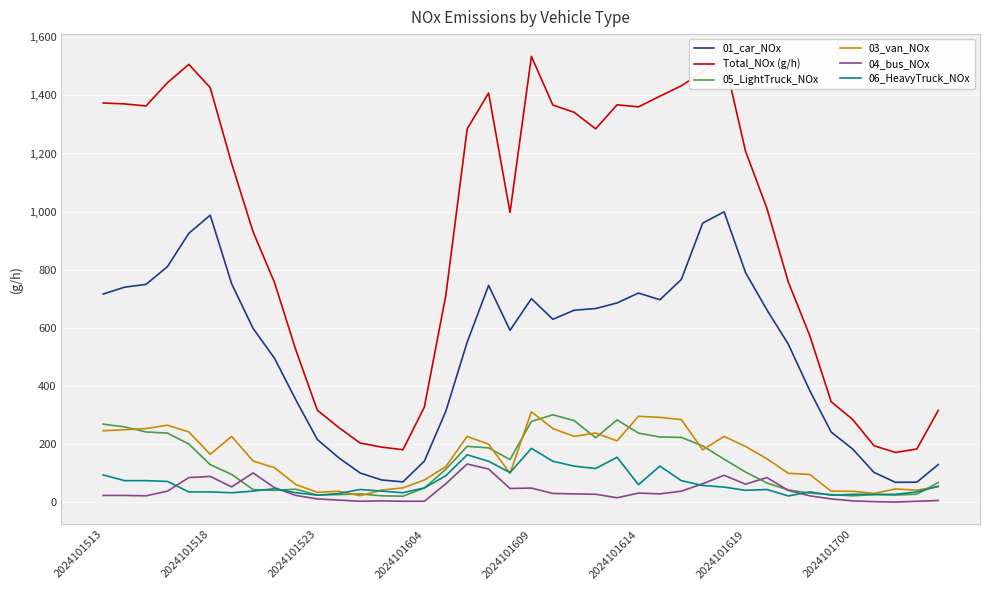

True or false: 04_bus_NOx and 01_car_NOx intersect in this chart.

False